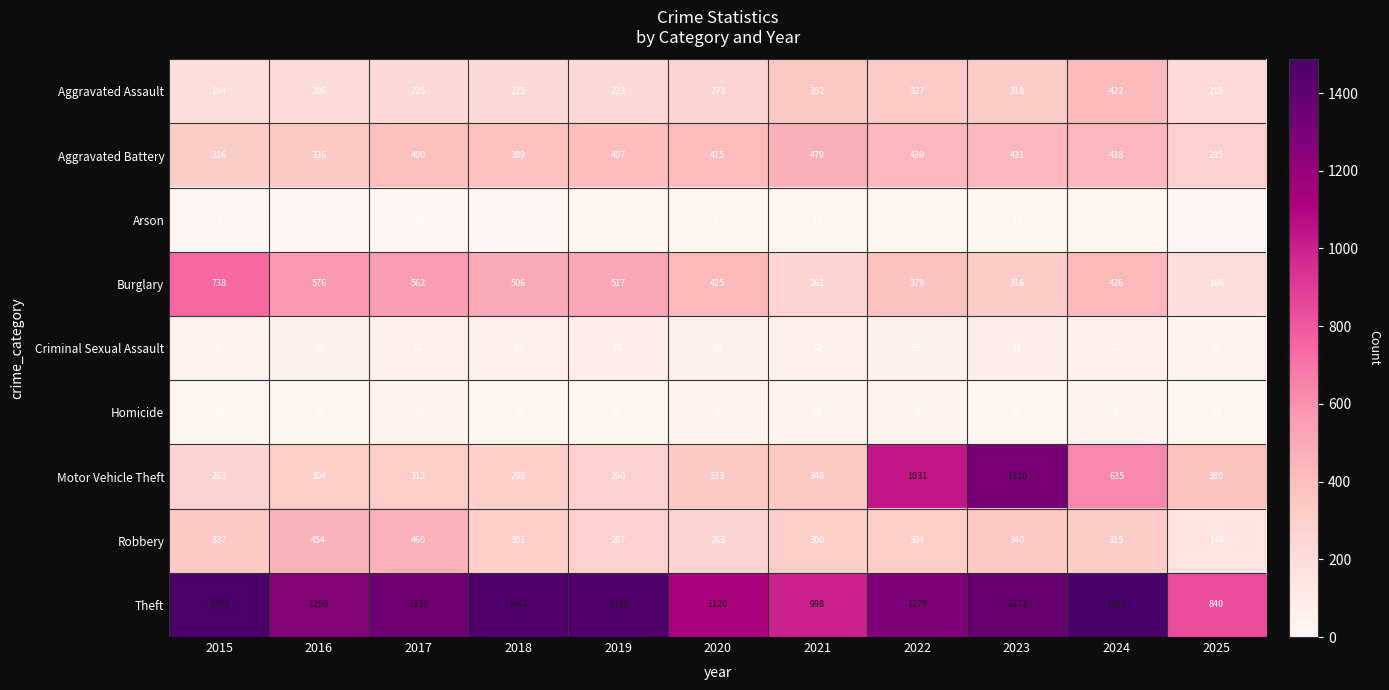

At which label does Theft reach its minimum?

2025